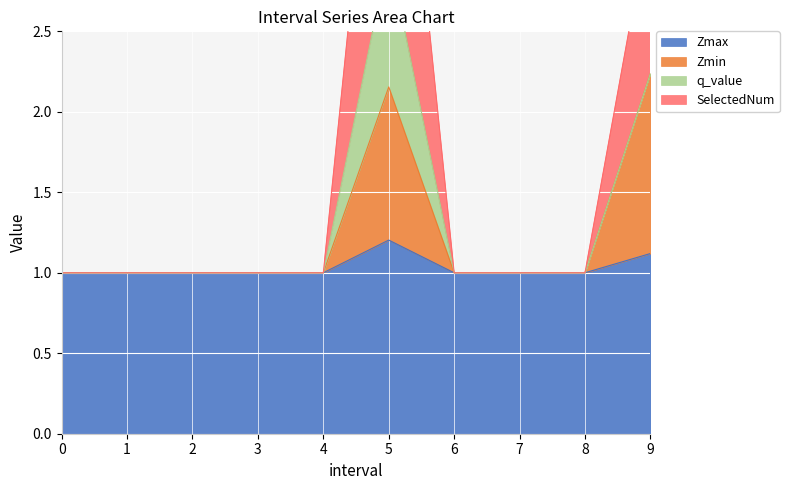

What is the value of the Zmax point at the 7th from the left?

1.0